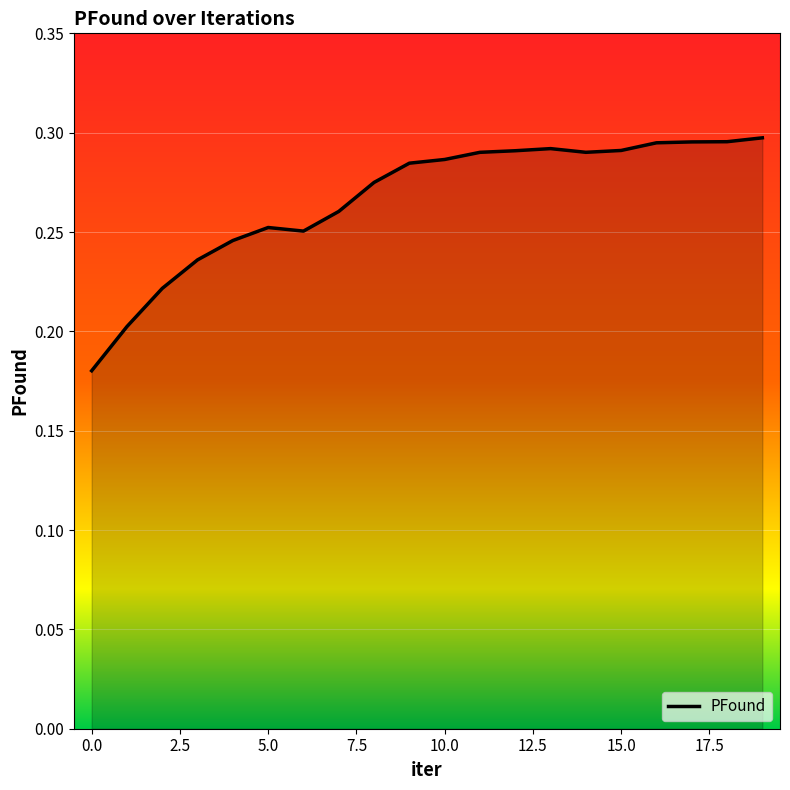

How many interior local peaks (higher than both neighbors) does the data have?

2